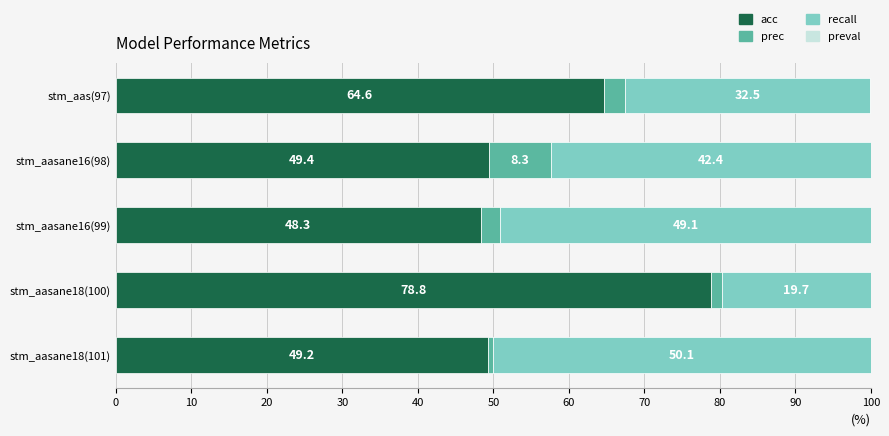

The value of acc at stm_aas(97) is 64.6. True or false?

True